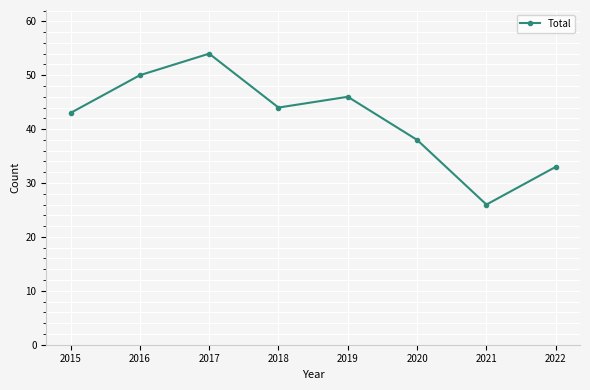

What is the average value?

42